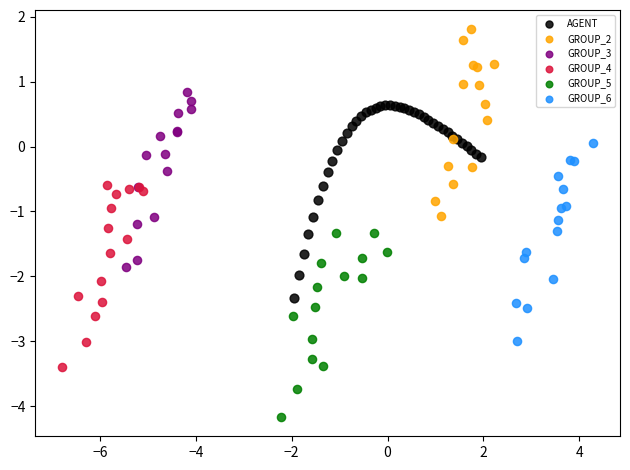

Which series contains the highest Y value?

GROUP_2